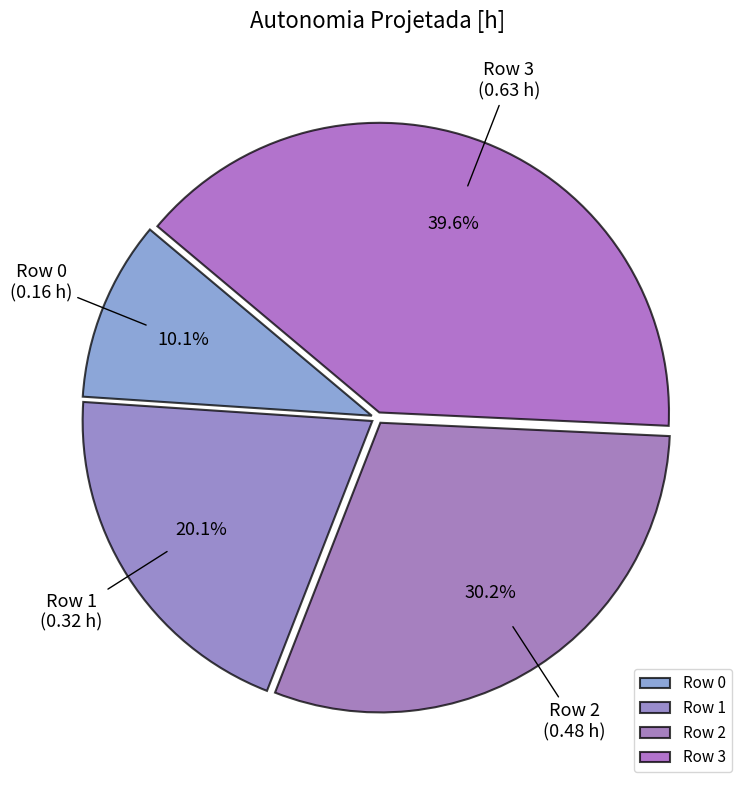

Which category has the biggest portion of the pie?

Row 3